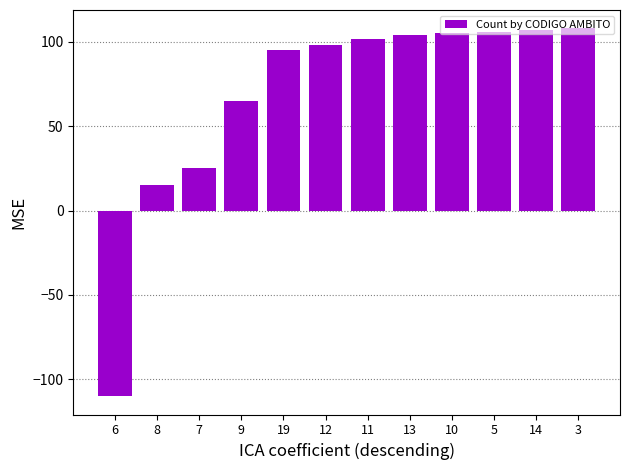

Where is the data nearest to the value -1?

8